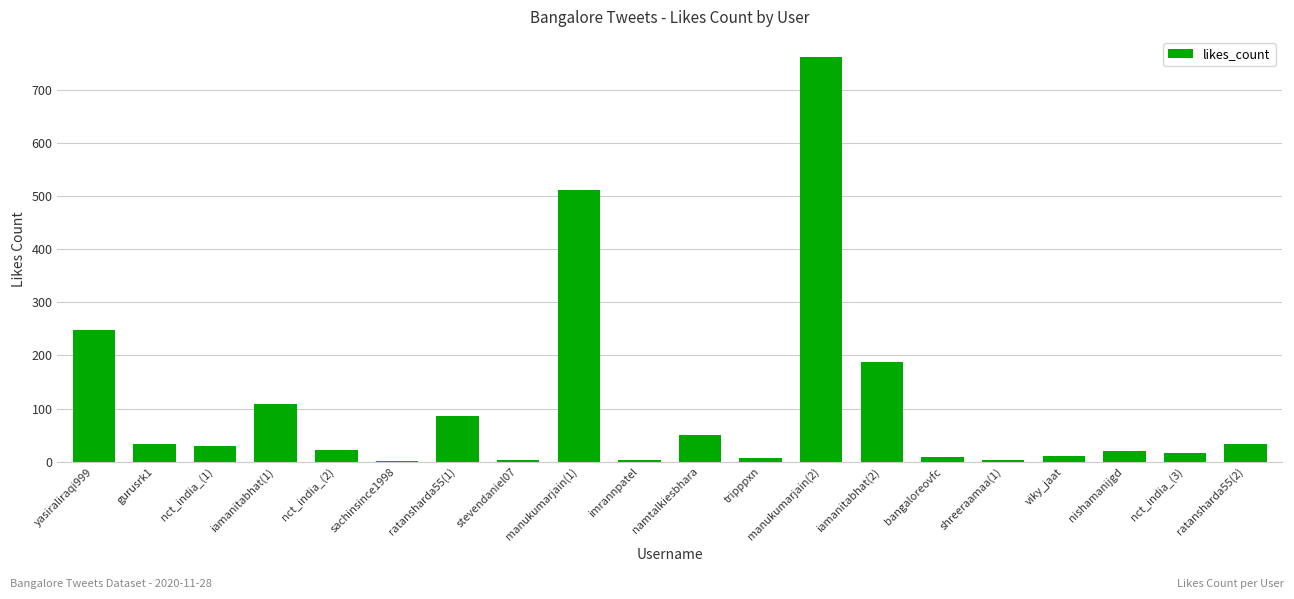

Which has a higher value, iamanitabhat(1) or gurusrk1?

iamanitabhat(1)